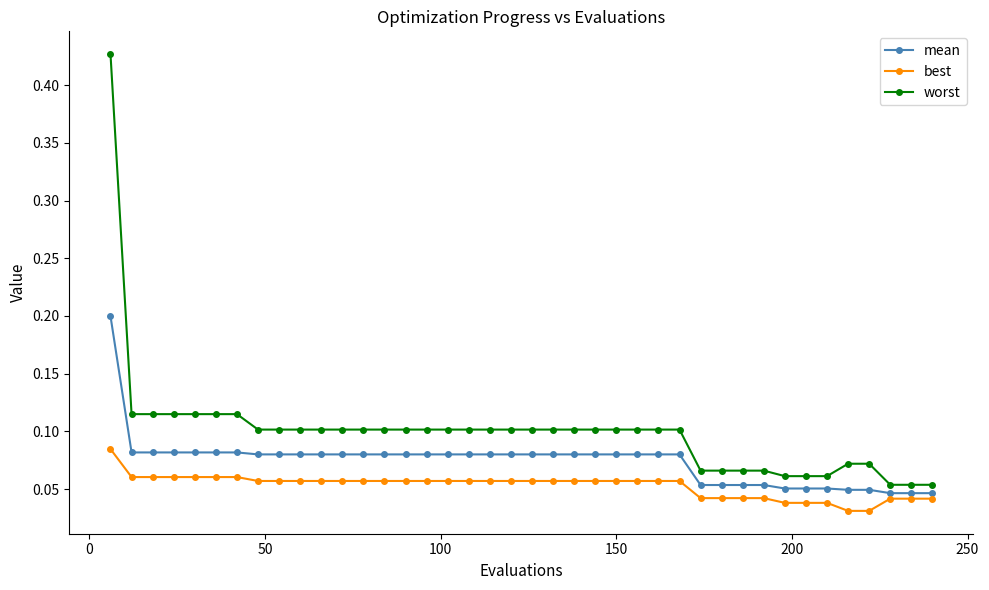

Which series has the largest total across all categories?

worst